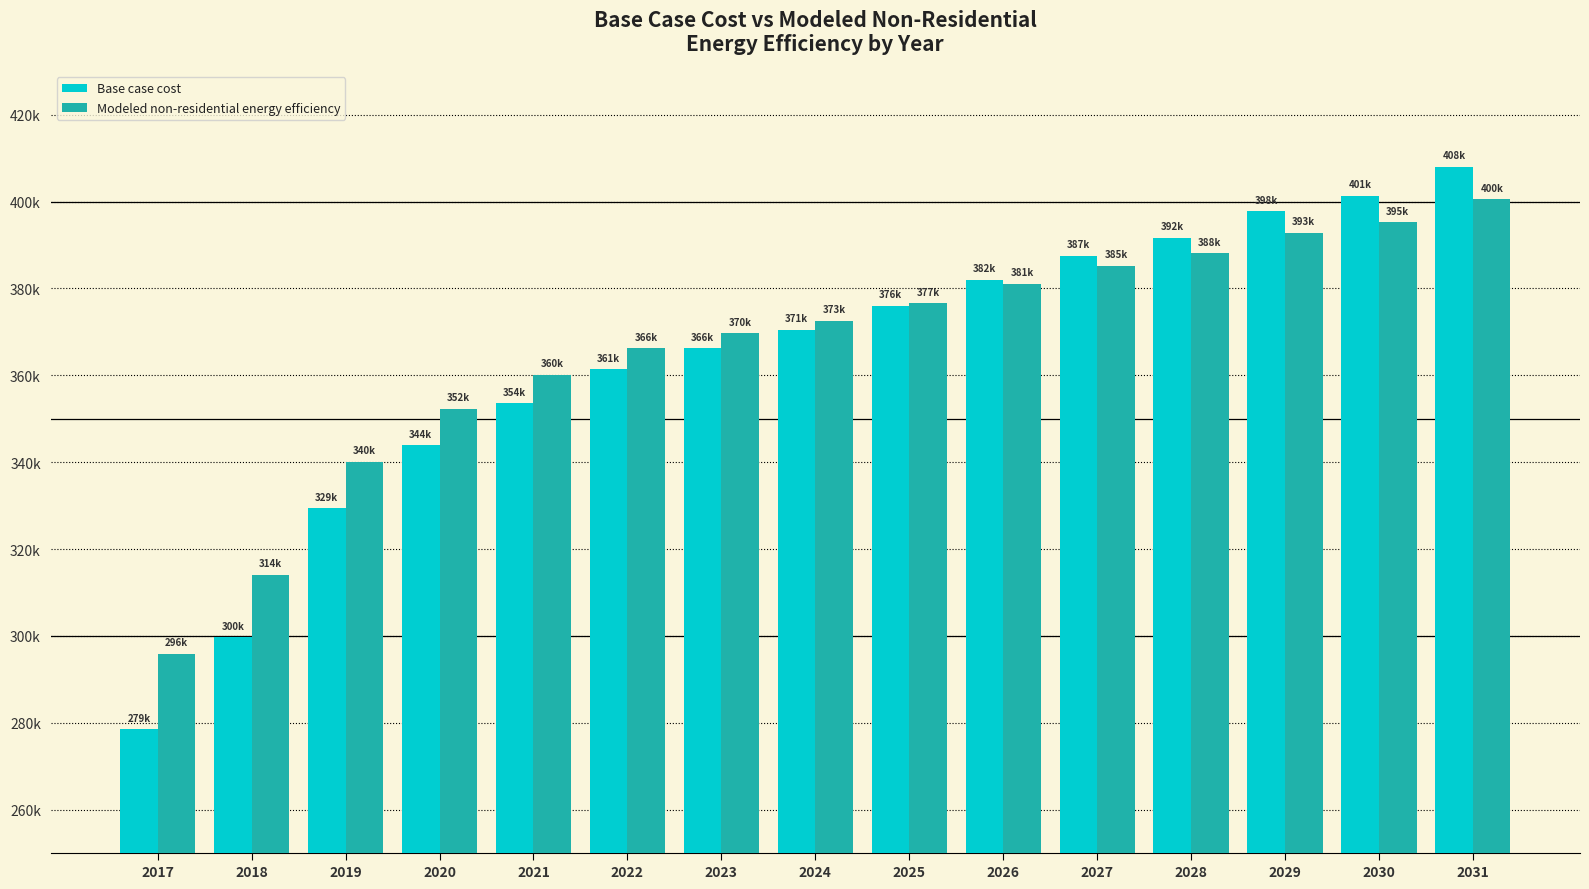

What are all the series names shown in the legend?

Base case cost, Modeled non-residential energy efficiency